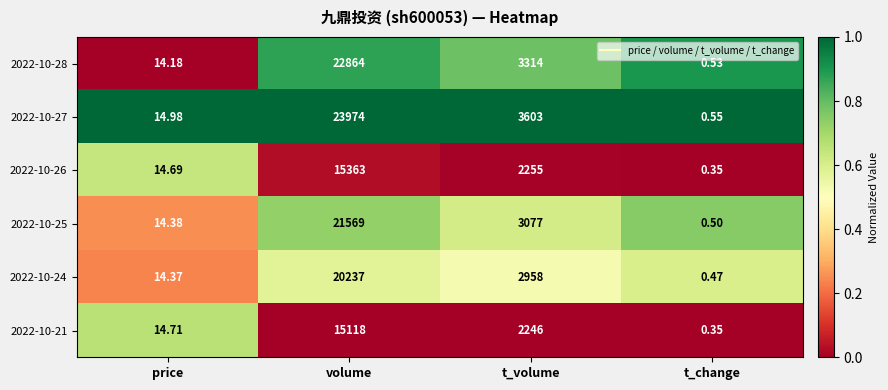

Rank the categories by 2022-10-26 value from highest to lowest.

volume, t_volume, price, t_change